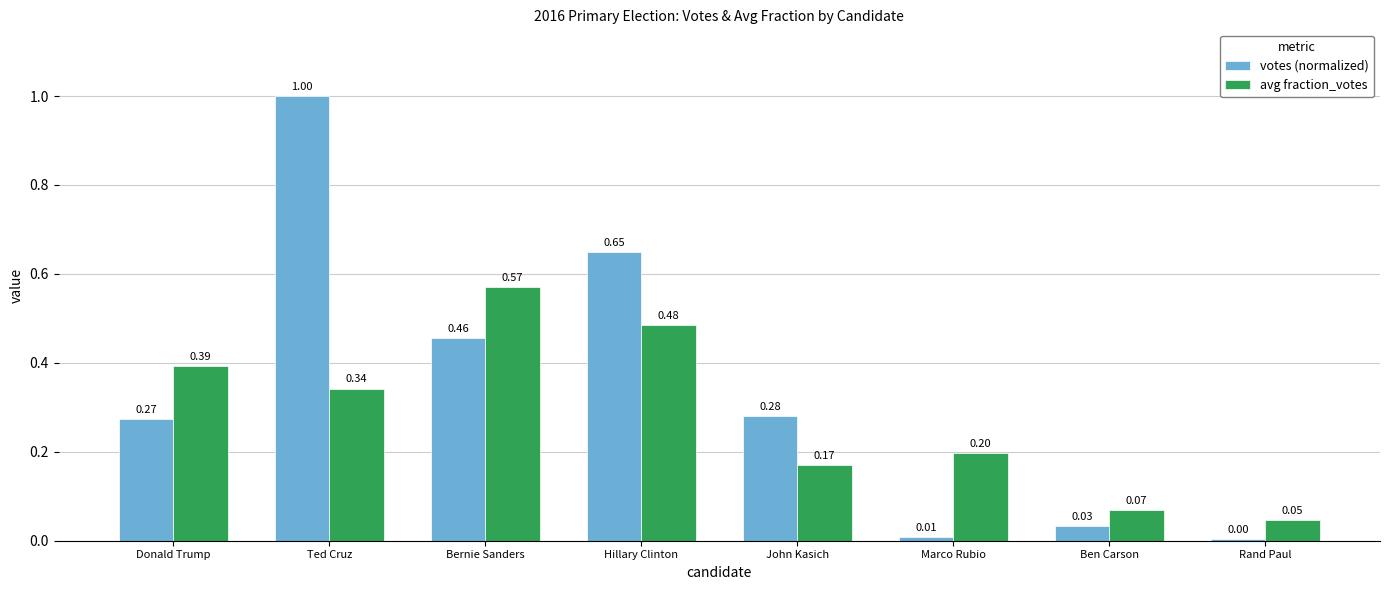

At which category is the sum across all series the highest?

Ted Cruz